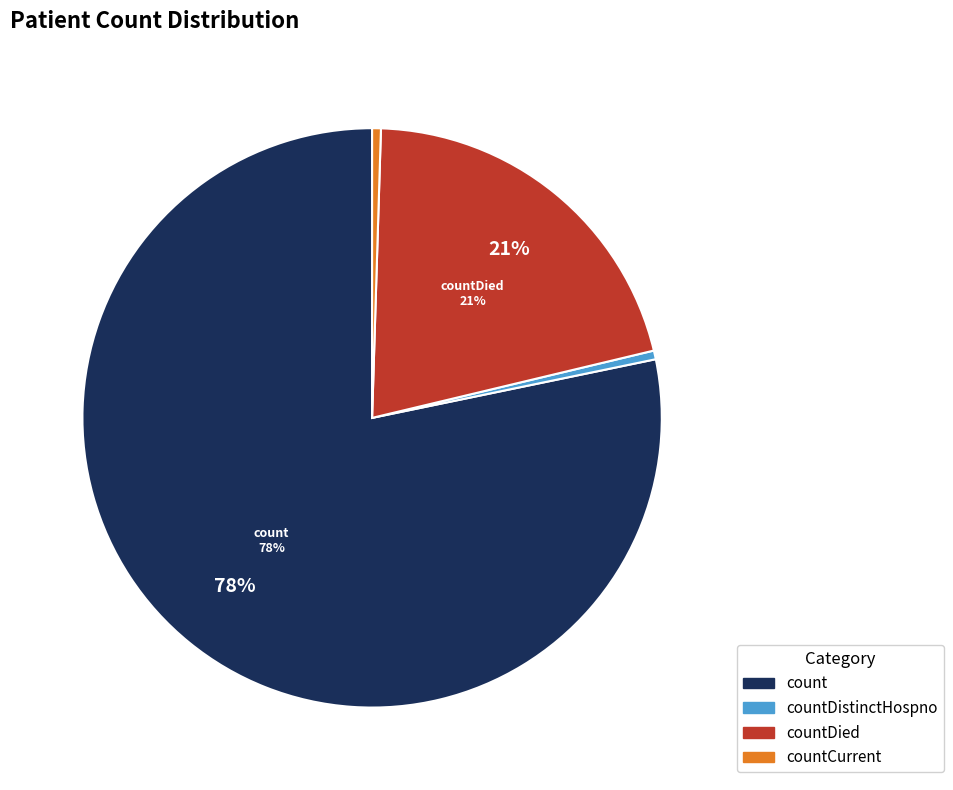

To the nearest percent, what is the average slice percentage?

25%